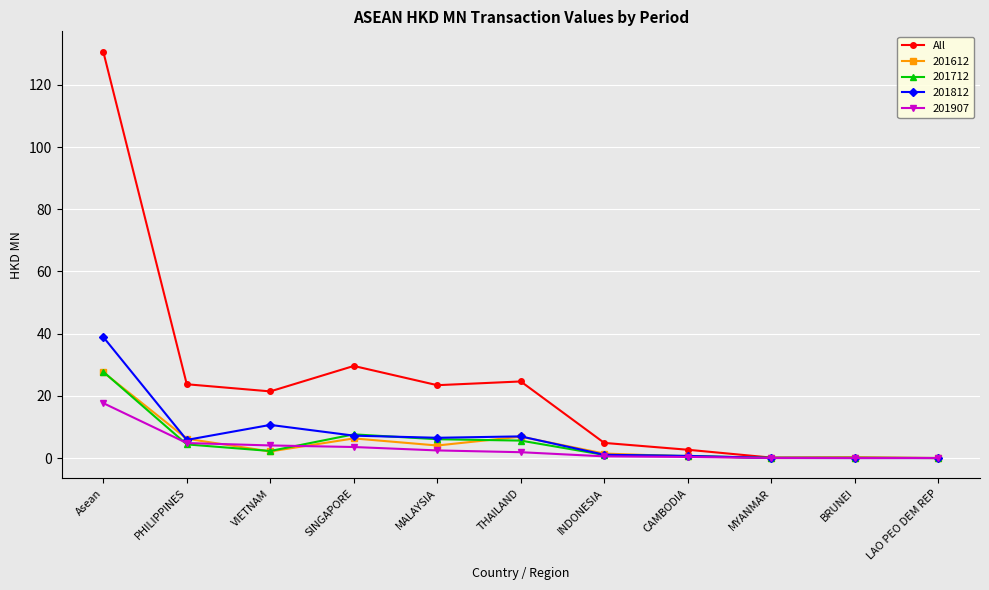

How many lines are shown in the chart?

5